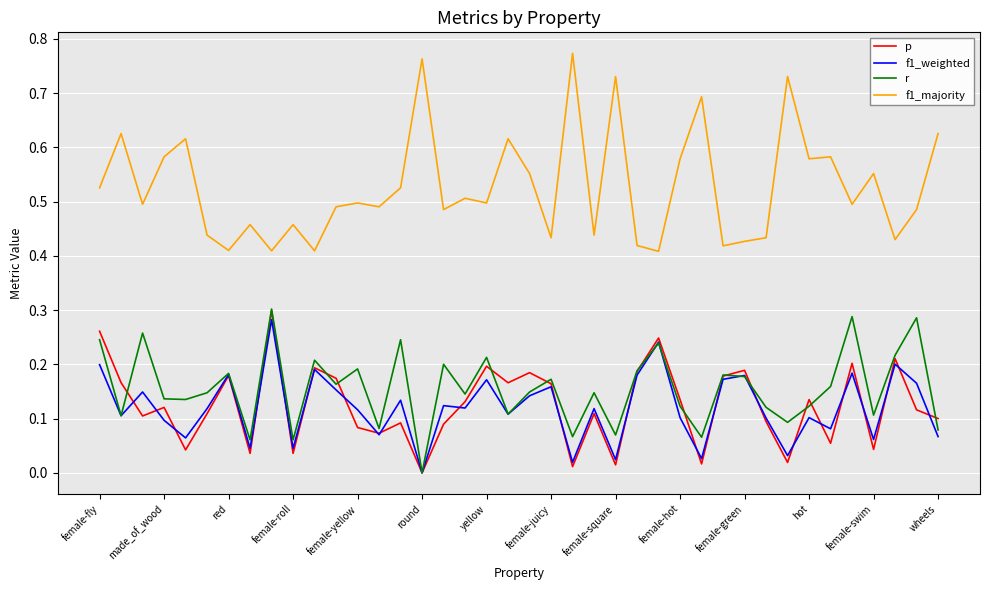

True or false: f1_weighted and f1_majority intersect in this chart.

False